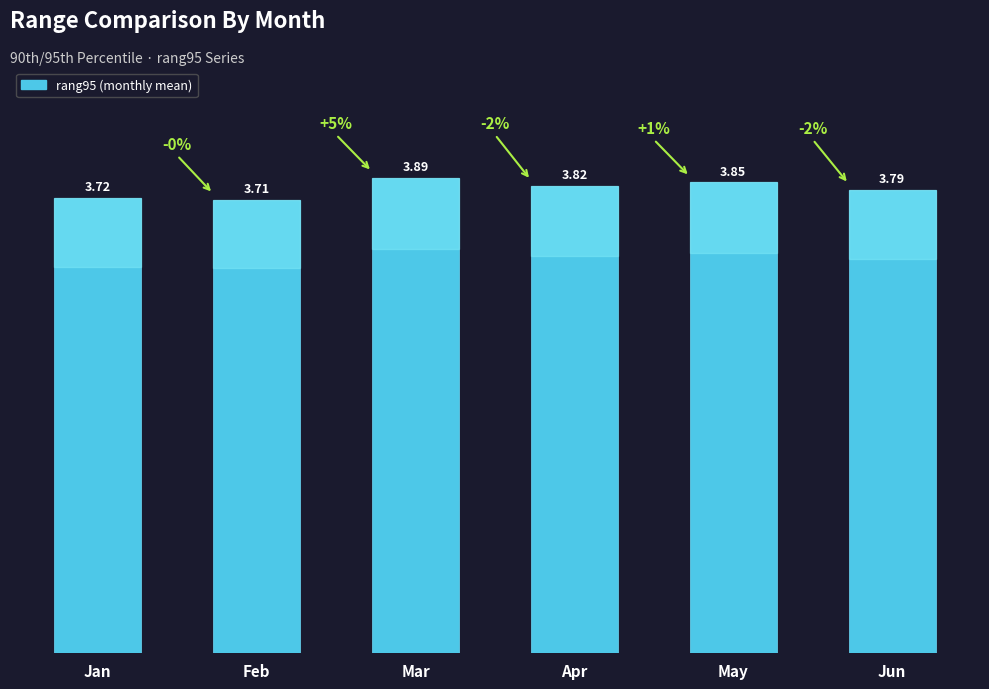

Between Apr and May, which is larger?

May